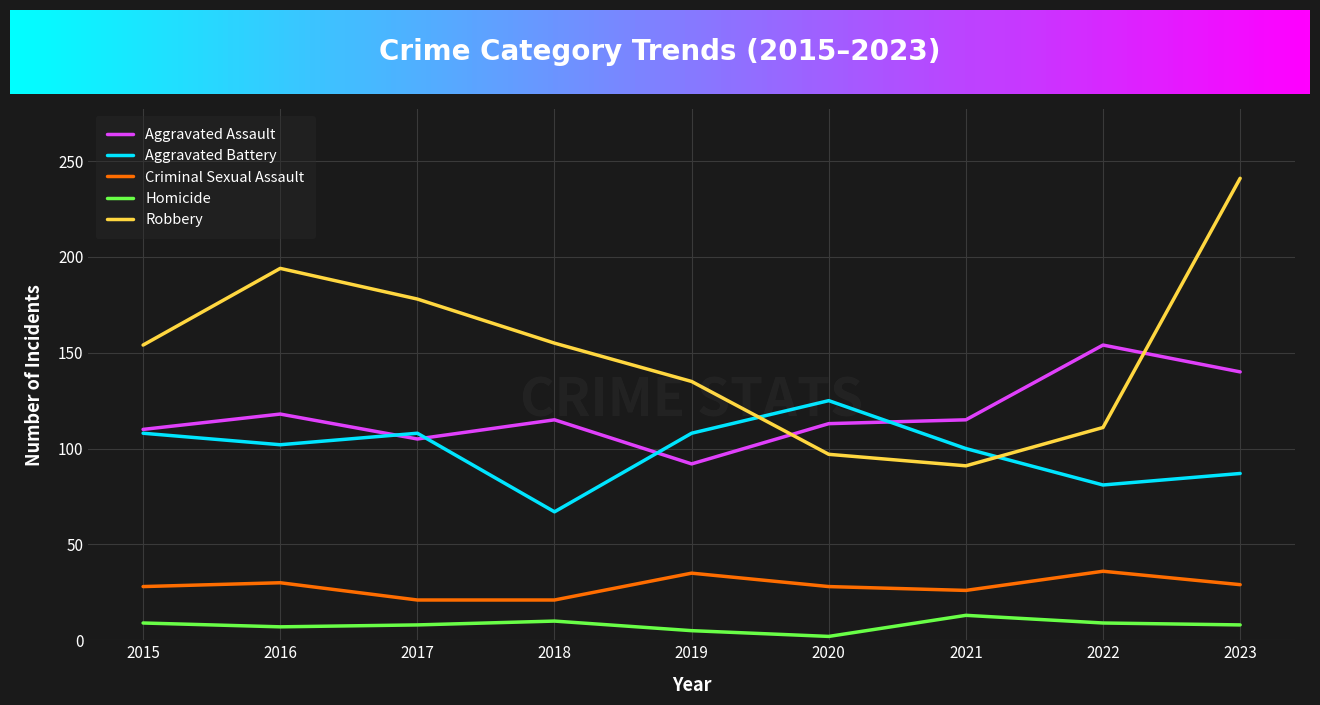

Read the Criminal Sexual Assault value at 2022.

36